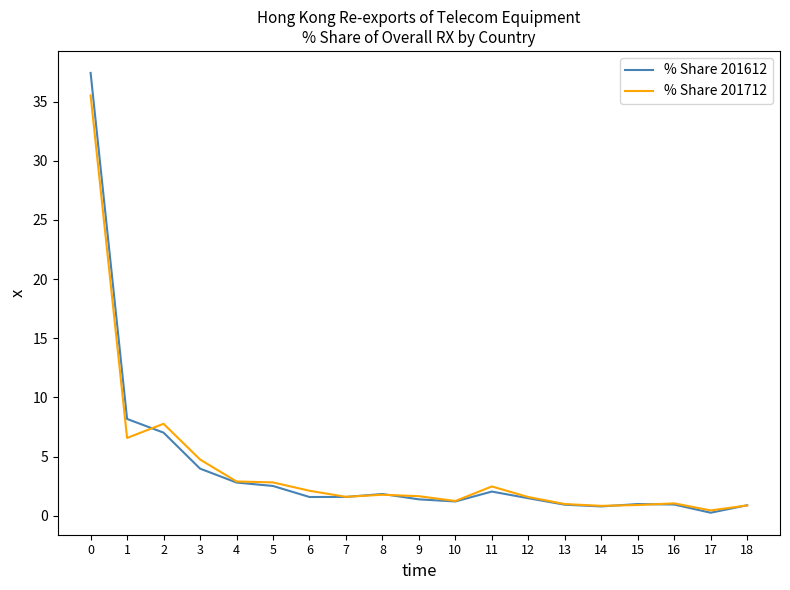

What is the minimum value shown in the chart?

0.3